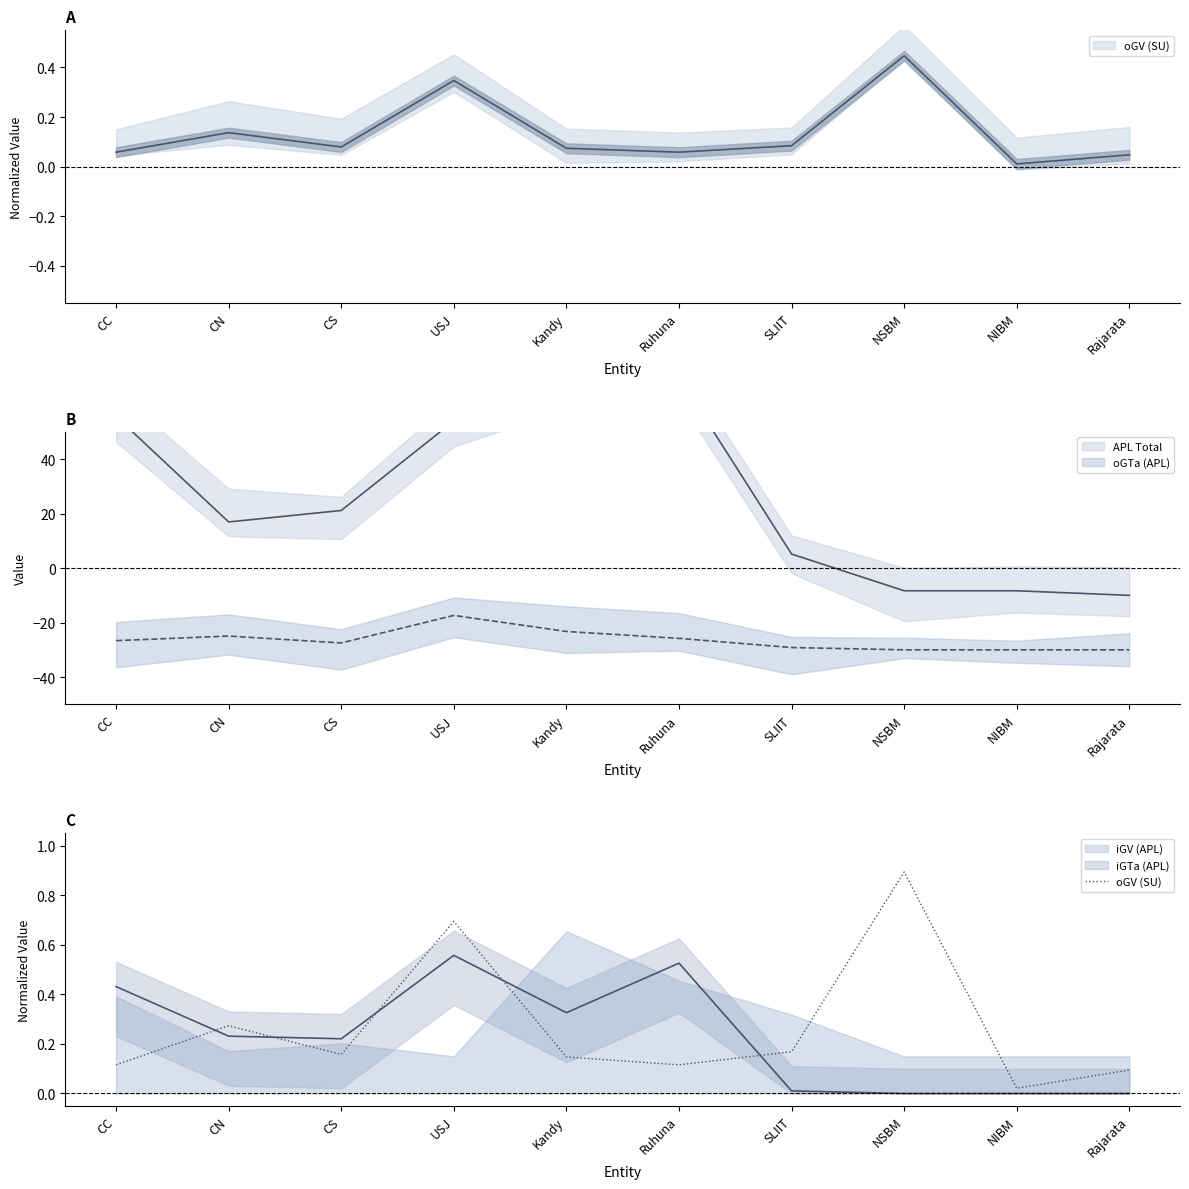

List the labels in order of value, largest first.

NSBM, USJ, CN, SLIIT, CS, Kandy, CC, Ruhuna, Rajarata, NIBM